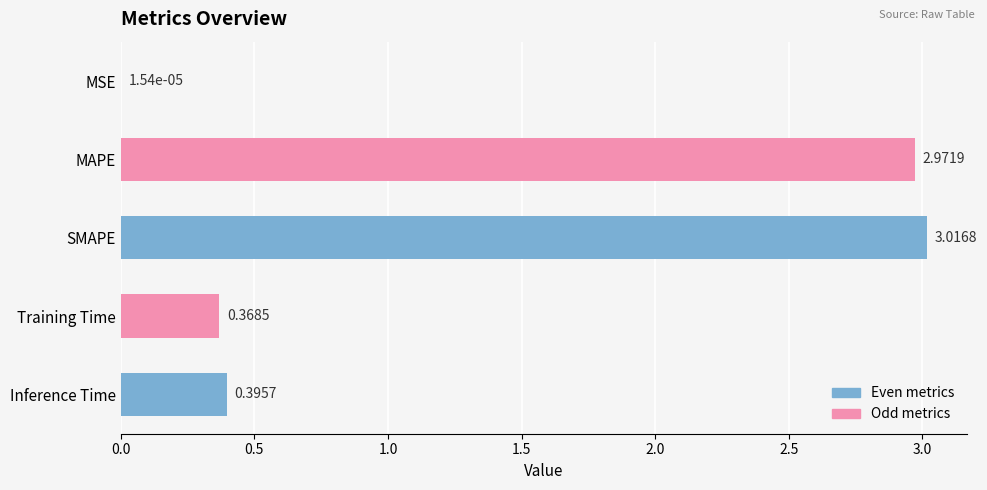

What is the sum of the values at Training Time and MAPE?

3.3